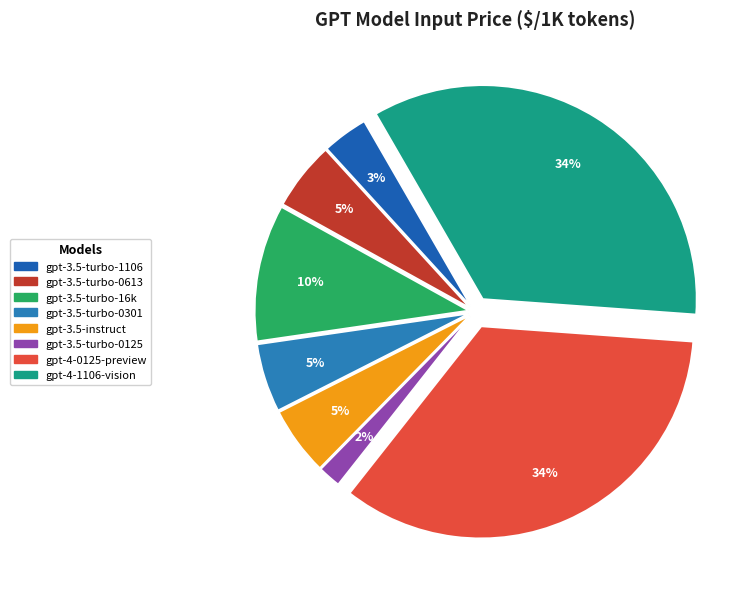

To the nearest percent, what is the average slice percentage?

12%